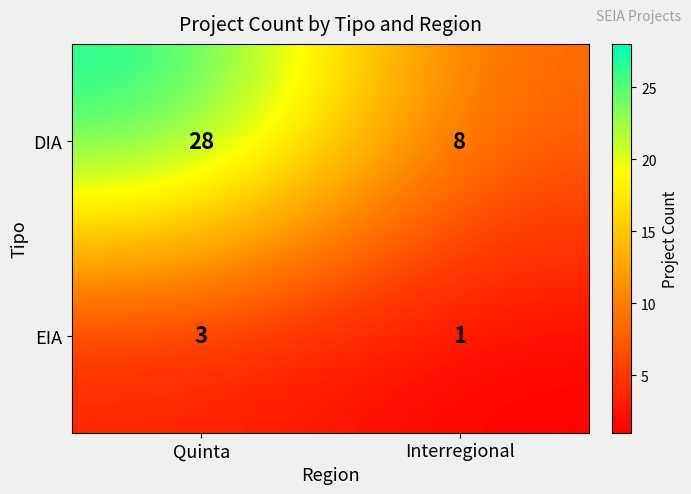

What is the sum of the EIA values at Interregional and Quinta?

4